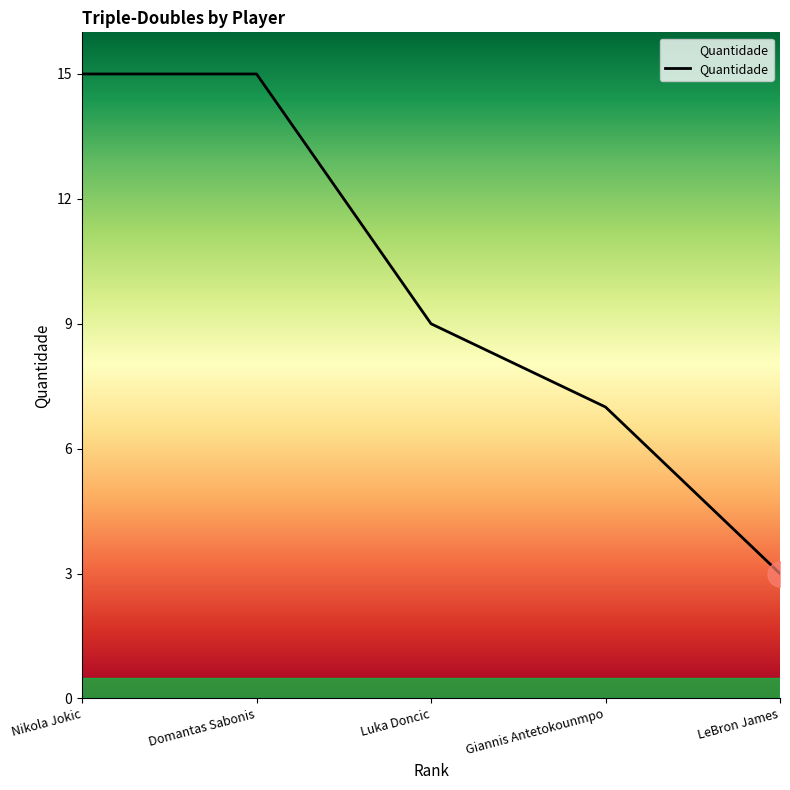

Approximately how many times larger is the value at Nikola Jokic compared to LeBron James?

5.0